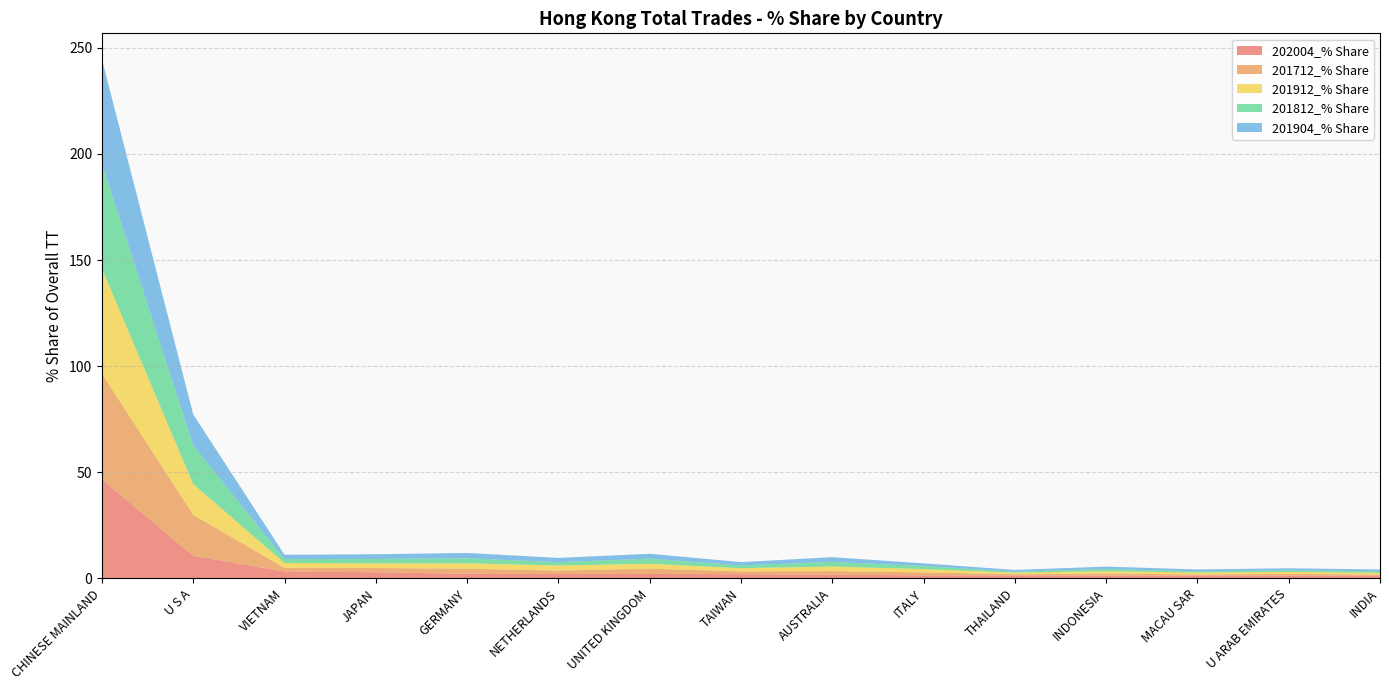

Reading left to right, transcribe all the data shown in this chart.

202004_% Share: 46.7	10.6	3.2	2.9	2.2	2.1	2.1	2.0	1.7	1.4	1.4	1.3	1.3	1.3	1.3
201712_% Share: 49.7	19.3	1.7	2.0	2.4	1.6	2.5	1.3	1.7	1.4	0.6	1.0	0.5	0.9	0.5
201912_% Share: 49.5	14.5	2.3	2.2	2.6	2.4	2.3	1.5	2.2	1.5	0.8	1.1	0.9	0.9	0.8
201812_% Share: 49.5	18.2	1.8	2.1	2.3	1.6	2.4	1.3	2.2	1.5	0.5	1.1	0.6	0.8	0.7
201904_% Share: 49.2	14.6	2.0	2.2	2.5	2.0	2.3	1.6	2.2	1.2	0.8	1.1	0.9	0.9	0.8